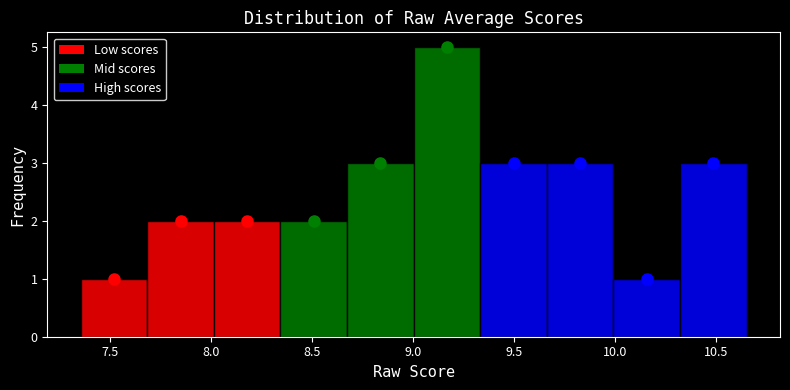

Over which range of the x-axis is the bar tallest?

9.00 to 9.35